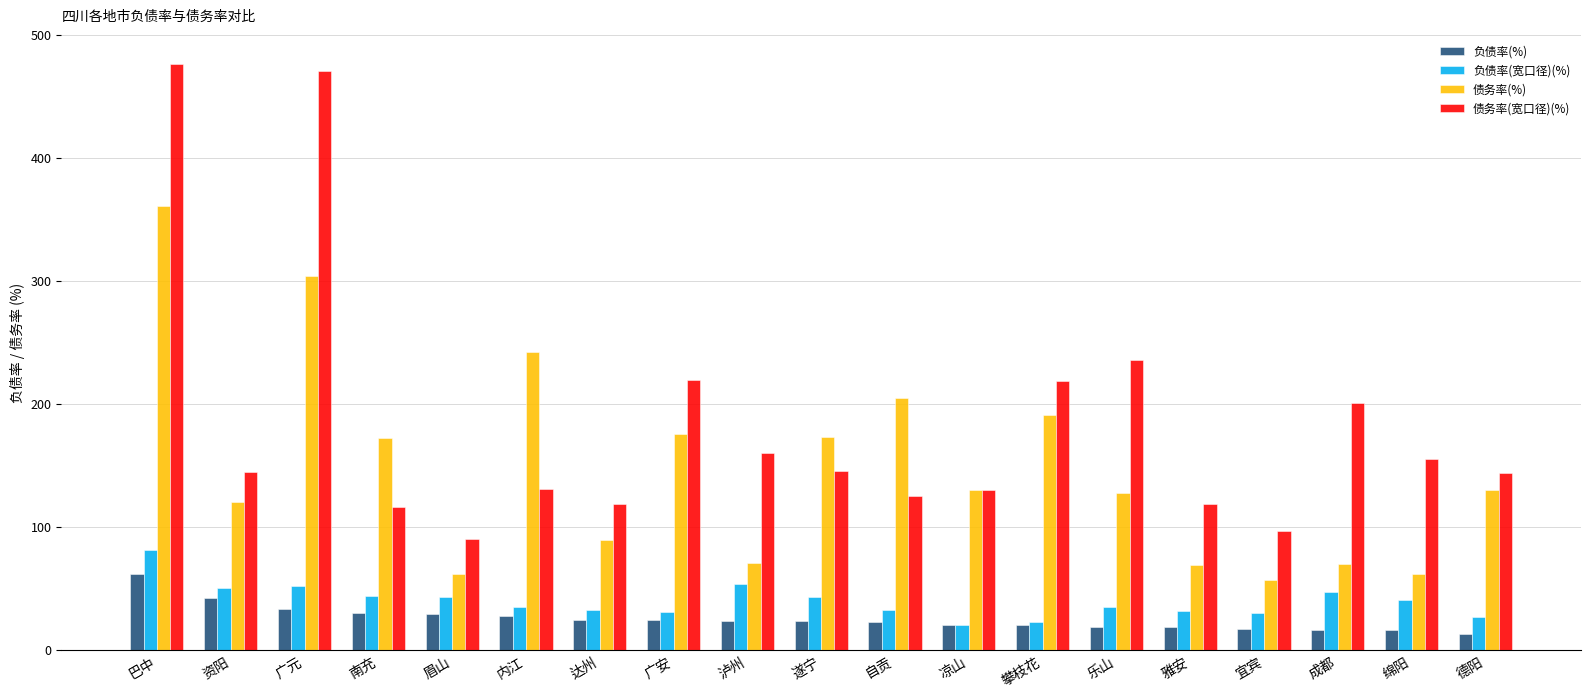

Where is 债务率(宽口径)(%) nearest to the value 283?

乐山